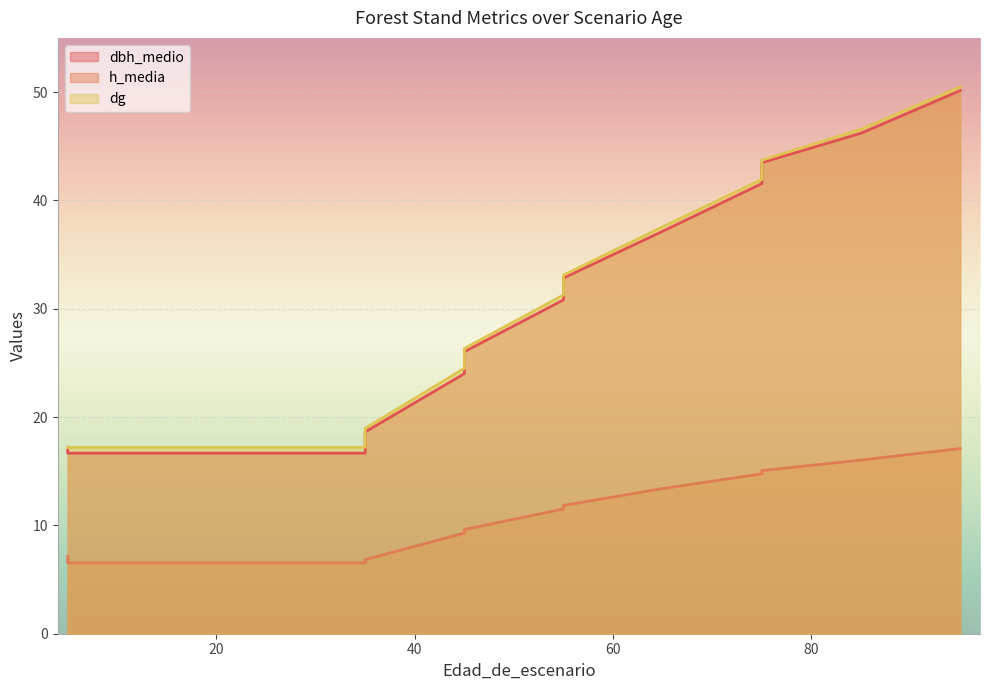

Reading right to left, transcribe all the data shown in this chart.

dbh_medio: 50.1	46.2	43.5	41.5	37.1	32.8	30.8	26.0	24.0	18.6	16.7	16.7	16.7	16.7	16.7	17.0
h_media: 17.1	16.0	15.1	14.8	13.4	11.8	11.5	9.6	9.3	6.8	6.5	6.5	6.5	6.5	6.5	7.2
dg: 50.5	46.6	43.7	41.9	37.6	33.1	31.3	26.3	24.5	19.0	17.2	17.2	17.2	17.2	17.2	17.2